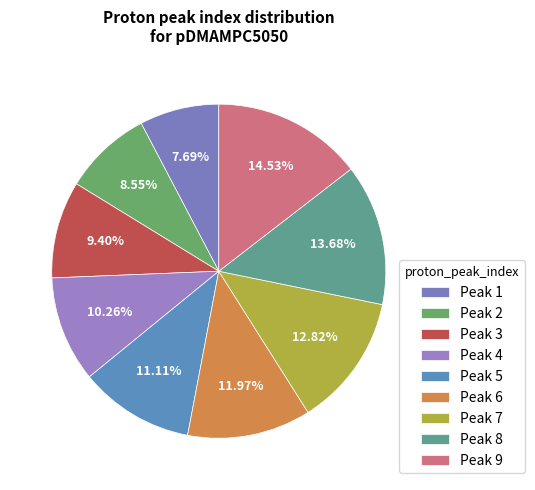

How many slices are in this pie chart?

9